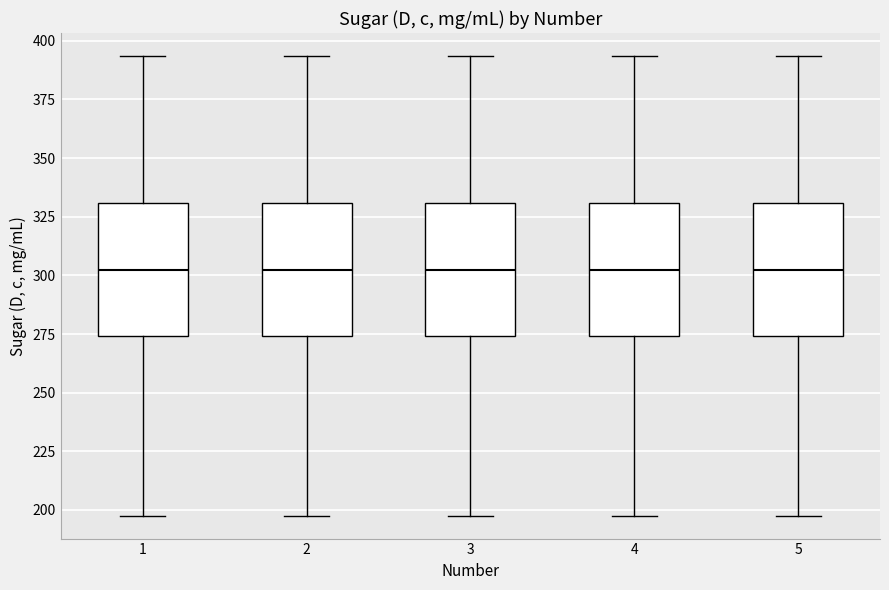

Reading left to right, transcribe this box plot: for each box, give where its median line is, the range the box spans, and where its two whiskers end, as read against the y-axis. The values are not printed on the chart, so give them approximately, as read against the axis.

1: median 300, box 275 to 330, whiskers 200 to 395
2: median 300, box 275 to 330, whiskers 200 to 395
3: median 300, box 275 to 330, whiskers 200 to 395
4: median 300, box 275 to 330, whiskers 200 to 395
5: median 300, box 275 to 330, whiskers 200 to 395